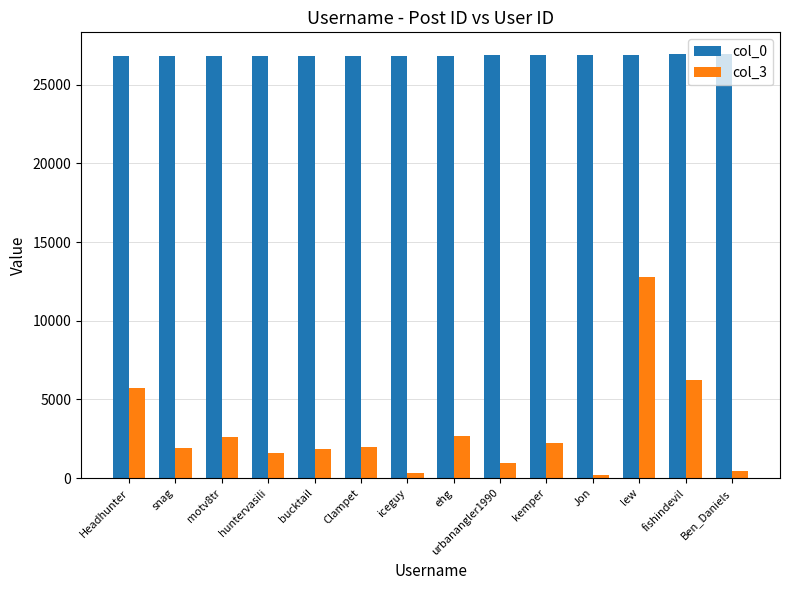

Which series has the largest total across all categories?

col_0